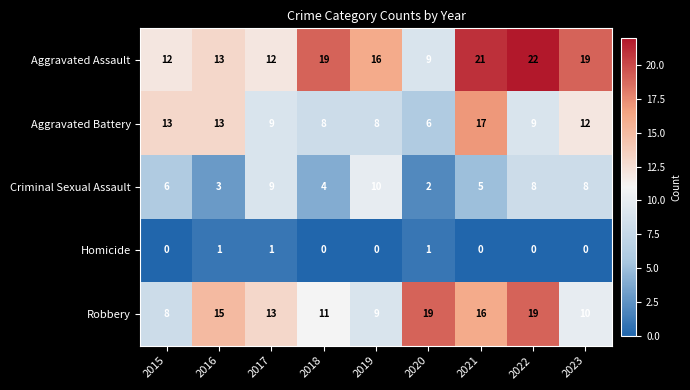

How many series are shown in this chart?

5